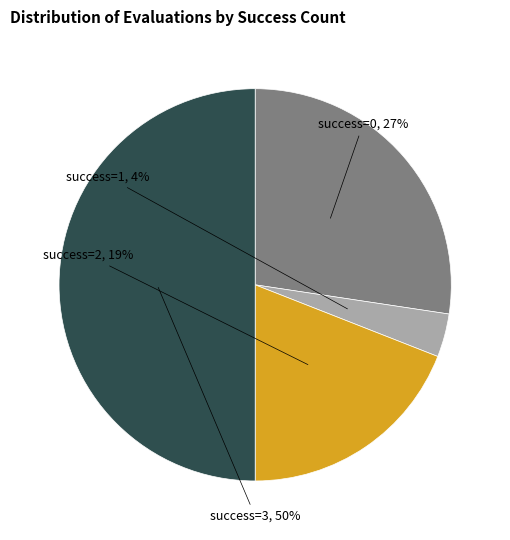

To the nearest percent, what is the difference between the largest and smallest slice percentages?

46%